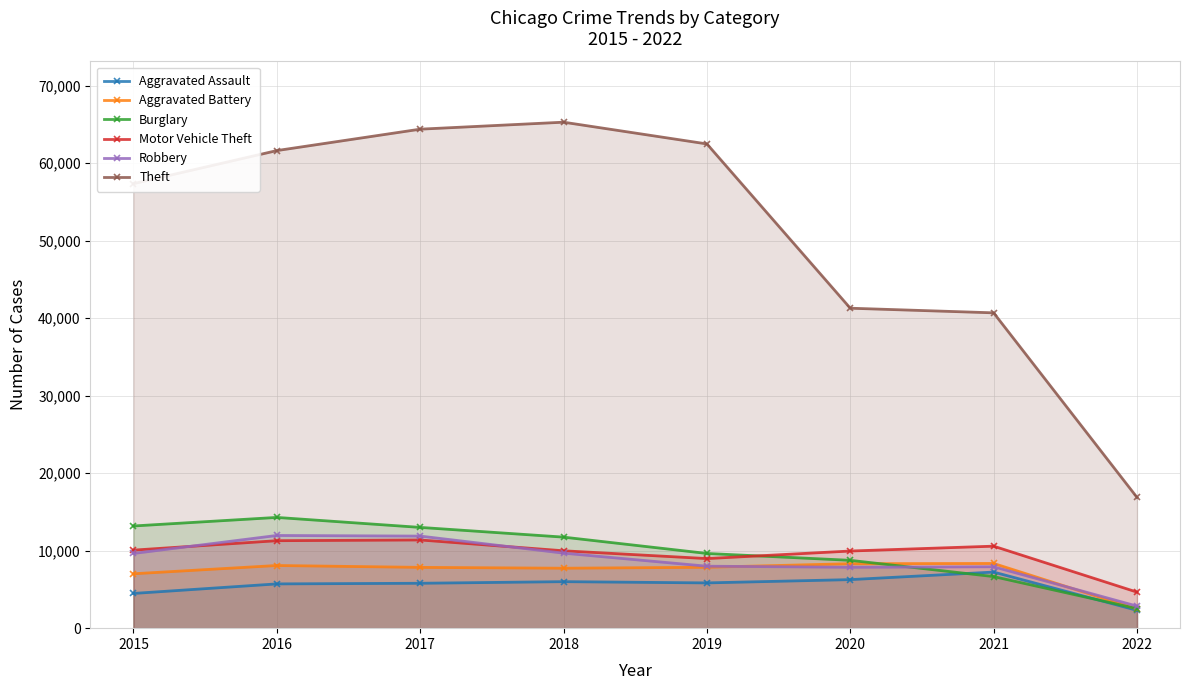

What is the greatest value displayed?

65281